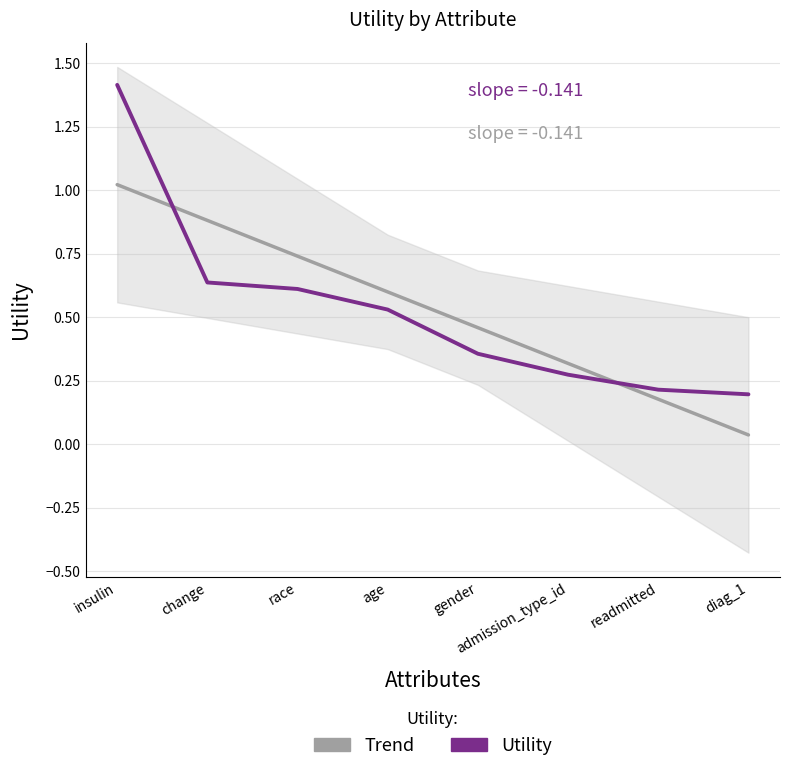

What is the value of the Utility point at the 4th from the left?

0.5